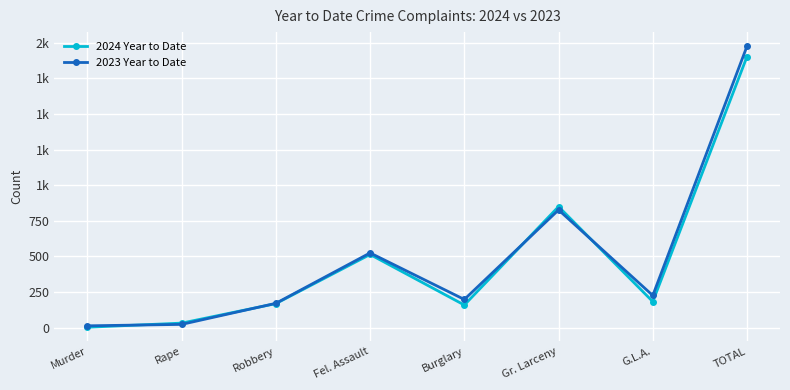

What are all the series names shown in the legend?

2024 Year to Date, 2023 Year to Date